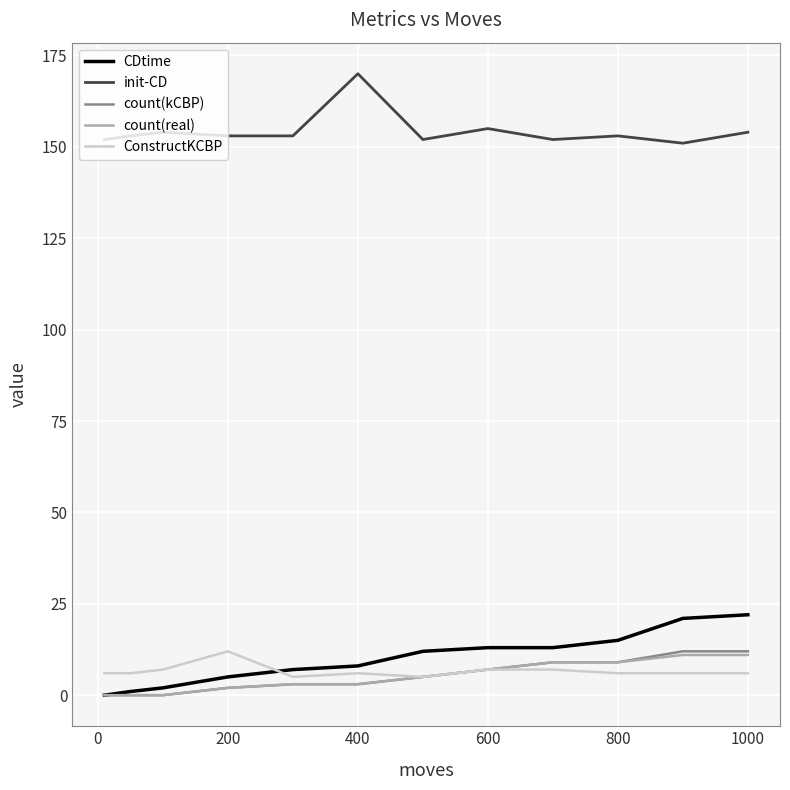

What is the greatest value displayed?

170